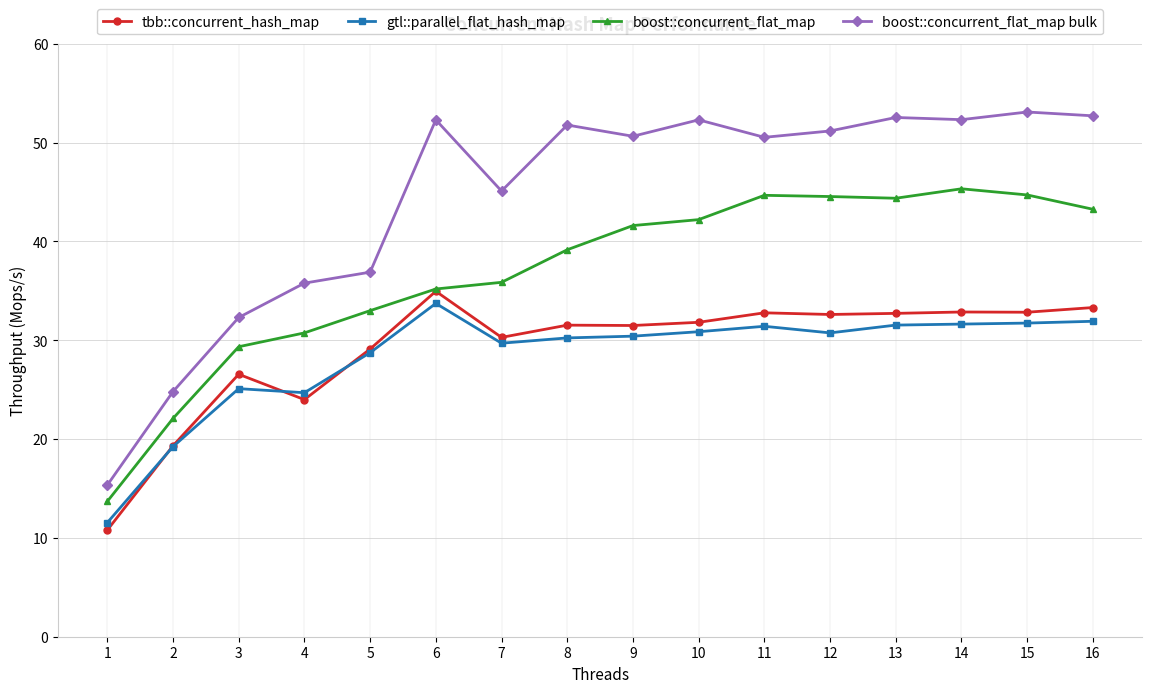

What is the total value across all series at 3?

113.3